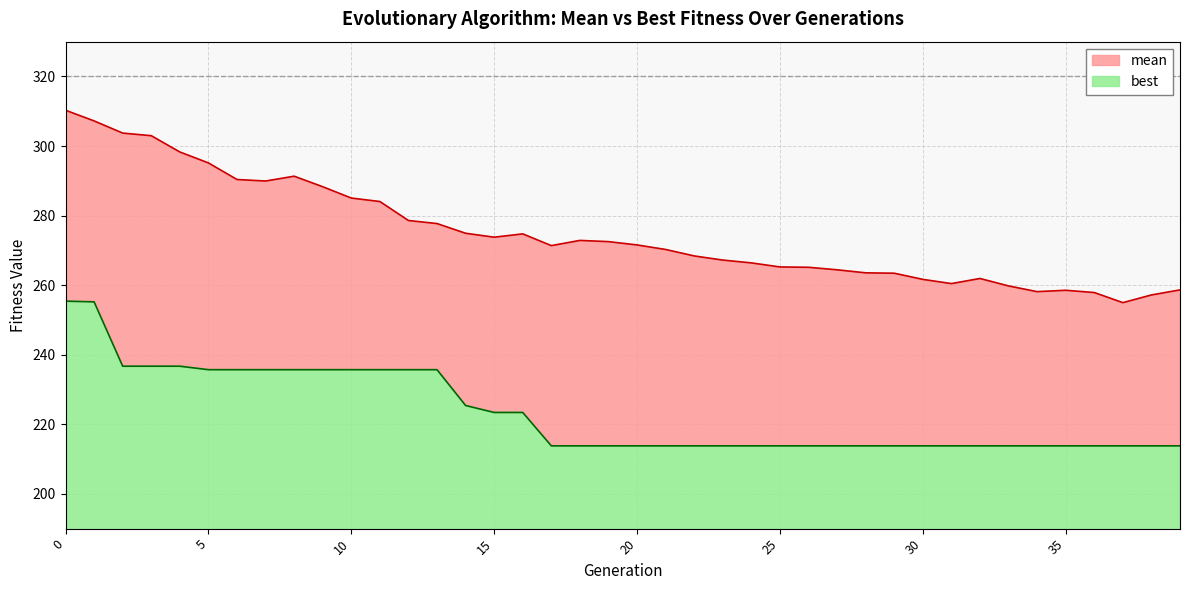

What is the sum of all best values?

8931.6